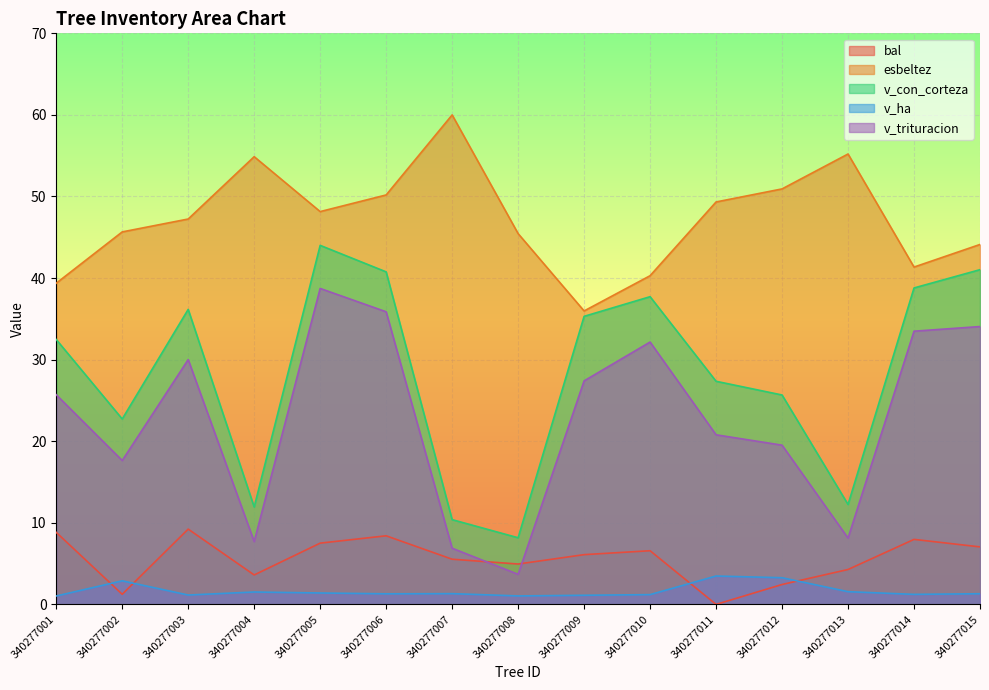

What are all the series names shown in the legend?

bal, esbeltez, v_con_corteza, v_ha, v_trituracion